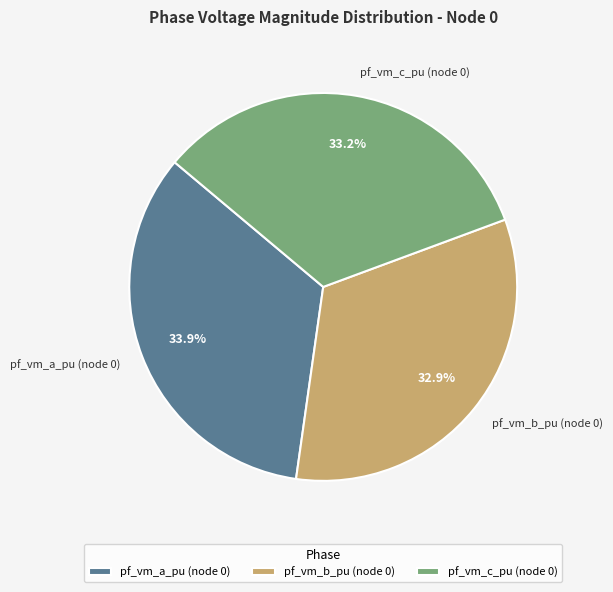

Combined, what portion of the pie is pf_vm_a_pu (node 0) and pf_vm_b_pu (node 0)?

66.8%